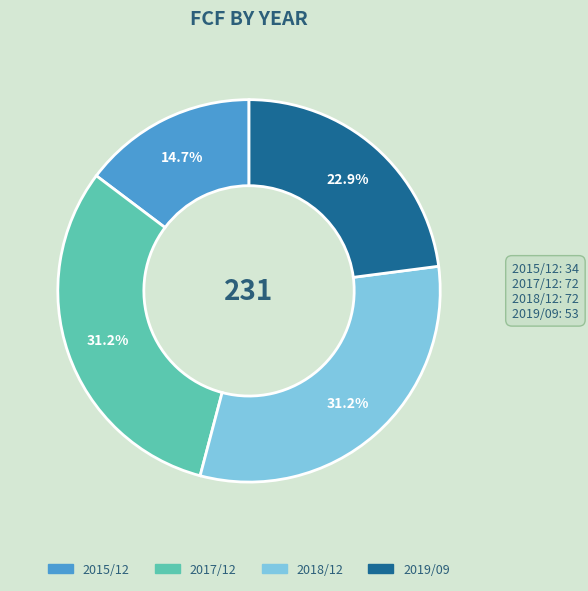

What is the total percentage of 2019/09 and 2017/12?

54.1%